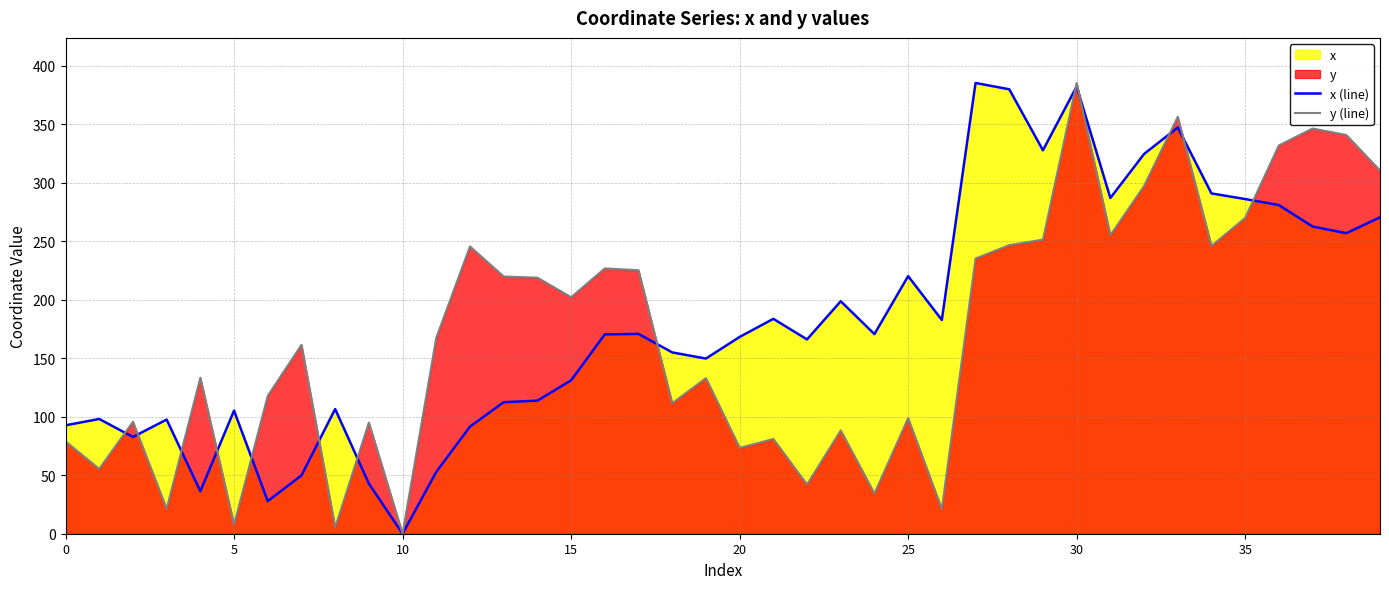

Which series ends up on top after the final intersection of x (line) and y (line)?

y (line)